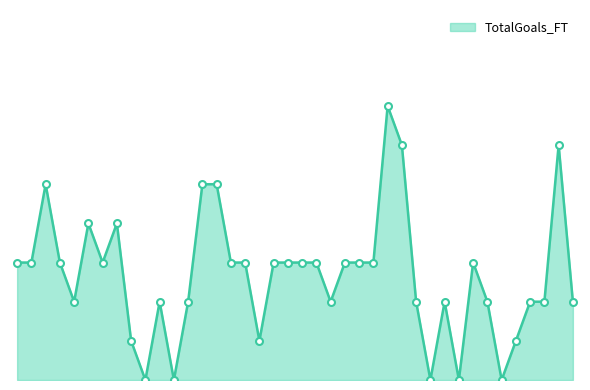

At which label does the data first exceed 3?

3